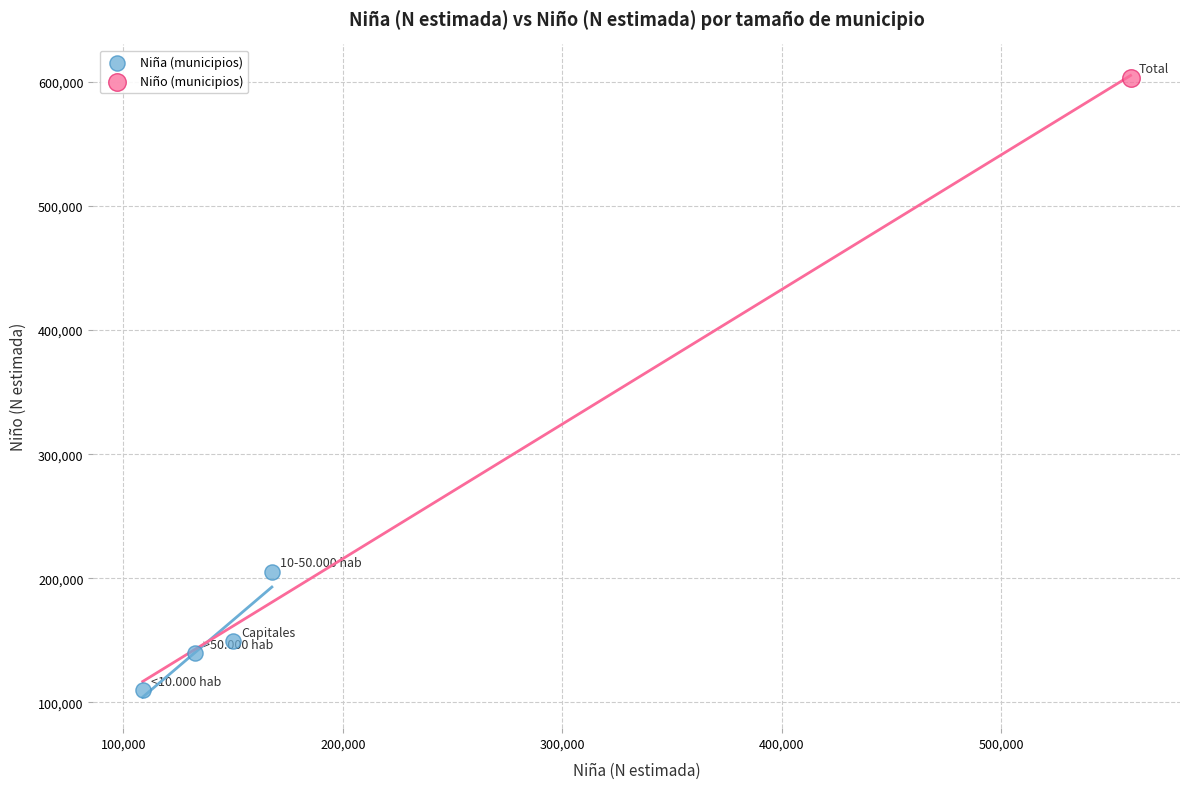

What are all the series names shown in the legend?

Niña (municipios), Niño (municipios)